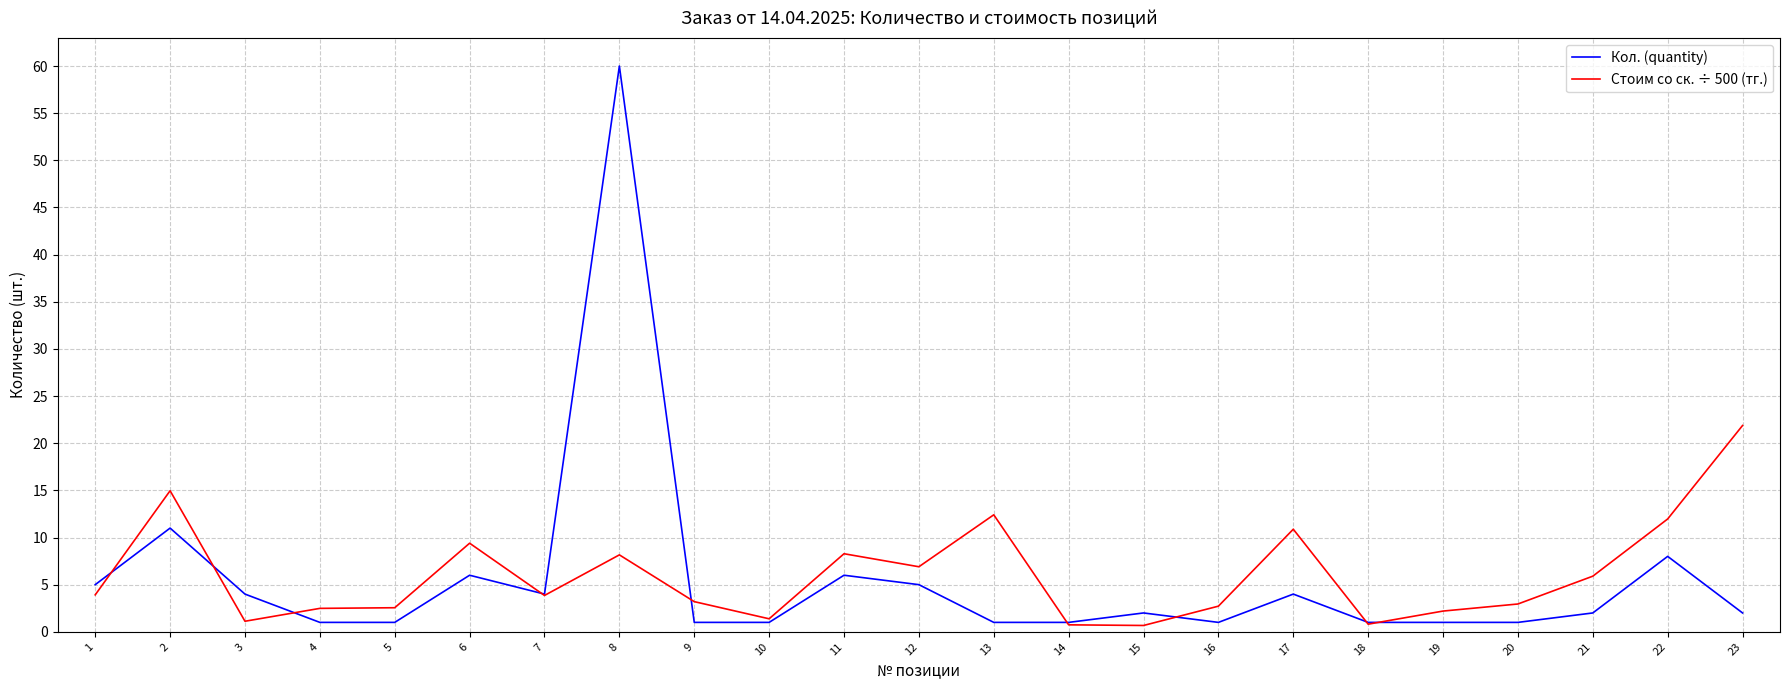

Rank the series by their maximum value, from highest to lowest.

Кол. (quantity), Стоим со ск. ÷ 500 (тг.)